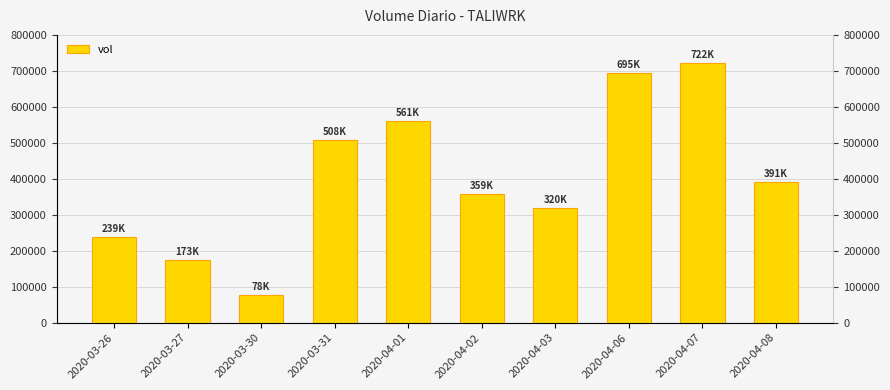

What is the change in value from 2020-03-27 to 2020-04-02?

+185700